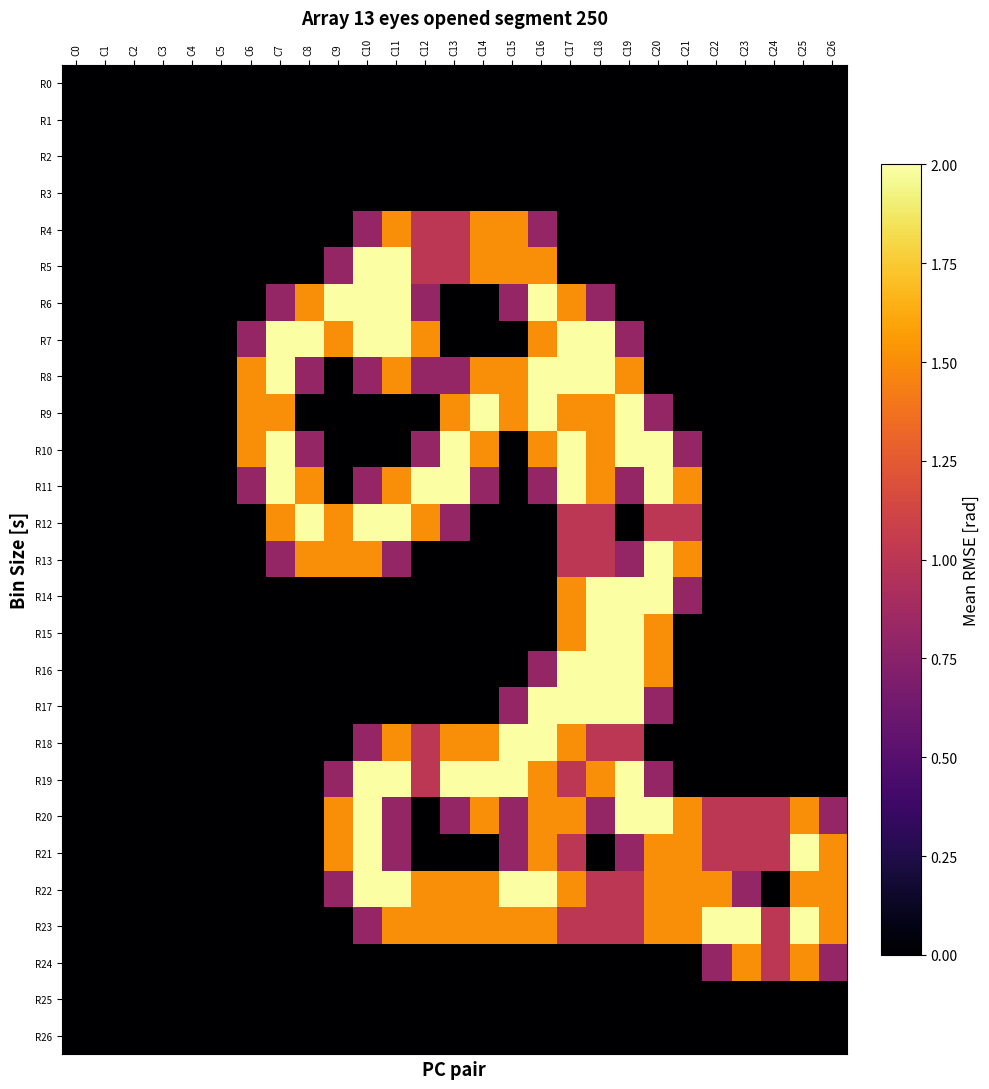

Reading left to right, what are all the values shown in this chart?

R0: C0=0.0	C1=0.0	C2=0.0	C3=0.0	C4=0.0	C5=0.0	C6=0.0	C7=0.0	C8=0.0	C9=0.0	C10=0.0	C11=0.0	C12=0.0	C13=0.0	C14=0.0	C15=0.0	C16=0.0	C17=0.0	C18=0.0	C19=0.0	C20=0.0	C21=0.0	C22=0.0	C23=0.0	C24=0.0	C25=0.0	C26=0.0
R1: C0=0.0	C1=0.0	C2=0.0	C3=0.0	C4=0.0	C5=0.0	C6=0.0	C7=0.0	C8=0.0	C9=0.0	C10=0.0	C11=0.0	C12=0.0	C13=0.0	C14=0.0	C15=0.0	C16=0.0	C17=0.0	C18=0.0	C19=0.0	C20=0.0	C21=0.0	C22=0.0	C23=0.0	C24=0.0	C25=0.0	C26=0.0
R2: C0=0.0	C1=0.0	C2=0.0	C3=0.0	C4=0.0	C5=0.0	C6=0.0	C7=0.0	C8=0.0	C9=0.0	C10=0.0	C11=0.0	C12=0.0	C13=0.0	C14=0.0	C15=0.0	C16=0.0	C17=0.0	C18=0.0	C19=0.0	C20=0.0	C21=0.0	C22=0.0	C23=0.0	C24=0.0	C25=0.0	C26=0.0
R3: C0=0.0	C1=0.0	C2=0.0	C3=0.0	C4=0.0	C5=0.0	C6=0.0	C7=0.0	C8=0.0	C9=0.0	C10=0.0	C11=0.0	C12=0.0	C13=0.0	C14=0.0	C15=0.0	C16=0.0	C17=0.0	C18=0.0	C19=0.0	C20=0.0	C21=0.0	C22=0.0	C23=0.0	C24=0.0	C25=0.0	C26=0.0
R4: C0=0.0	C1=0.0	C2=0.0	C3=0.0	C4=0.0	C5=0.0	C6=0.0	C7=0.0	C8=0.0	C9=0.0	C10=0.8	C11=1.5	C12=1.0	C13=1.0	C14=1.5	C15=1.5	C16=0.8	C17=0.0	C18=0.0	C19=0.0	C20=0.0	C21=0.0	C22=0.0	C23=0.0	C24=0.0	C25=0.0	C26=0.0
R5: C0=0.0	C1=0.0	C2=0.0	C3=0.0	C4=0.0	C5=0.0	C6=0.0	C7=0.0	C8=0.0	C9=0.8	C10=2.0	C11=2.0	C12=1.0	C13=1.0	C14=1.5	C15=1.5	C16=1.5	C17=0.0	C18=0.0	C19=0.0	C20=0.0	C21=0.0	C22=0.0	C23=0.0	C24=0.0	C25=0.0	C26=0.0
R6: C0=0.0	C1=0.0	C2=0.0	C3=0.0	C4=0.0	C5=0.0	C6=0.0	C7=0.8	C8=1.5	C9=2.0	C10=2.0	C11=2.0	C12=0.8	C13=0.0	C14=0.0	C15=0.8	C16=2.0	C17=1.5	C18=0.8	C19=0.0	C20=0.0	C21=0.0	C22=0.0	C23=0.0	C24=0.0	C25=0.0	C26=0.0
R7: C0=0.0	C1=0.0	C2=0.0	C3=0.0	C4=0.0	C5=0.0	C6=0.8	C7=2.0	C8=2.0	C9=1.5	C10=2.0	C11=2.0	C12=1.5	C13=0.0	C14=0.0	C15=0.0	C16=1.5	C17=2.0	C18=2.0	C19=0.8	C20=0.0	C21=0.0	C22=0.0	C23=0.0	C24=0.0	C25=0.0	C26=0.0
R8: C0=0.0	C1=0.0	C2=0.0	C3=0.0	C4=0.0	C5=0.0	C6=1.5	C7=2.0	C8=0.8	C9=0.0	C10=0.8	C11=1.5	C12=0.8	C13=0.8	C14=1.5	C15=1.5	C16=2.0	C17=2.0	C18=2.0	C19=1.5	C20=0.0	C21=0.0	C22=0.0	C23=0.0	C24=0.0	C25=0.0	C26=0.0
R9: C0=0.0	C1=0.0	C2=0.0	C3=0.0	C4=0.0	C5=0.0	C6=1.5	C7=1.5	C8=0.0	C9=0.0	C10=0.0	C11=0.0	C12=0.0	C13=1.5	C14=2.0	C15=1.5	C16=2.0	C17=1.5	C18=1.5	C19=2.0	C20=0.8	C21=0.0	C22=0.0	C23=0.0	C24=0.0	C25=0.0	C26=0.0
R10: C0=0.0	C1=0.0	C2=0.0	C3=0.0	C4=0.0	C5=0.0	C6=1.5	C7=2.0	C8=0.8	C9=0.0	C10=0.0	C11=0.0	C12=0.8	C13=2.0	C14=1.5	C15=0.0	C16=1.5	C17=2.0	C18=1.5	C19=2.0	C20=2.0	C21=0.8	C22=0.0	C23=0.0	C24=0.0	C25=0.0	C26=0.0
R11: C0=0.0	C1=0.0	C2=0.0	C3=0.0	C4=0.0	C5=0.0	C6=0.8	C7=2.0	C8=1.5	C9=0.0	C10=0.8	C11=1.5	C12=2.0	C13=2.0	C14=0.8	C15=0.0	C16=0.8	C17=2.0	C18=1.5	C19=0.8	C20=2.0	C21=1.5	C22=0.0	C23=0.0	C24=0.0	C25=0.0	C26=0.0
R12: C0=0.0	C1=0.0	C2=0.0	C3=0.0	C4=0.0	C5=0.0	C6=0.0	C7=1.5	C8=2.0	C9=1.5	C10=2.0	C11=2.0	C12=1.5	C13=0.8	C14=0.0	C15=0.0	C16=0.0	C17=1.0	C18=1.0	C19=0.0	C20=1.0	C21=1.0	C22=0.0	C23=0.0	C24=0.0	C25=0.0	C26=0.0
R13: C0=0.0	C1=0.0	C2=0.0	C3=0.0	C4=0.0	C5=0.0	C6=0.0	C7=0.8	C8=1.5	C9=1.5	C10=1.5	C11=0.8	C12=0.0	C13=0.0	C14=0.0	C15=0.0	C16=0.0	C17=1.0	C18=1.0	C19=0.8	C20=2.0	C21=1.5	C22=0.0	C23=0.0	C24=0.0	C25=0.0	C26=0.0
R14: C0=0.0	C1=0.0	C2=0.0	C3=0.0	C4=0.0	C5=0.0	C6=0.0	C7=0.0	C8=0.0	C9=0.0	C10=0.0	C11=0.0	C12=0.0	C13=0.0	C14=0.0	C15=0.0	C16=0.0	C17=1.5	C18=2.0	C19=2.0	C20=2.0	C21=0.8	C22=0.0	C23=0.0	C24=0.0	C25=0.0	C26=0.0
R15: C0=0.0	C1=0.0	C2=0.0	C3=0.0	C4=0.0	C5=0.0	C6=0.0	C7=0.0	C8=0.0	C9=0.0	C10=0.0	C11=0.0	C12=0.0	C13=0.0	C14=0.0	C15=0.0	C16=0.0	C17=1.5	C18=2.0	C19=2.0	C20=1.5	C21=0.0	C22=0.0	C23=0.0	C24=0.0	C25=0.0	C26=0.0
R16: C0=0.0	C1=0.0	C2=0.0	C3=0.0	C4=0.0	C5=0.0	C6=0.0	C7=0.0	C8=0.0	C9=0.0	C10=0.0	C11=0.0	C12=0.0	C13=0.0	C14=0.0	C15=0.0	C16=0.8	C17=2.0	C18=2.0	C19=2.0	C20=1.5	C21=0.0	C22=0.0	C23=0.0	C24=0.0	C25=0.0	C26=0.0
R17: C0=0.0	C1=0.0	C2=0.0	C3=0.0	C4=0.0	C5=0.0	C6=0.0	C7=0.0	C8=0.0	C9=0.0	C10=0.0	C11=0.0	C12=0.0	C13=0.0	C14=0.0	C15=0.8	C16=2.0	C17=2.0	C18=2.0	C19=2.0	C20=0.8	C21=0.0	C22=0.0	C23=0.0	C24=0.0	C25=0.0	C26=0.0
R18: C0=0.0	C1=0.0	C2=0.0	C3=0.0	C4=0.0	C5=0.0	C6=0.0	C7=0.0	C8=0.0	C9=0.0	C10=0.8	C11=1.5	C12=1.0	C13=1.5	C14=1.5	C15=2.0	C16=2.0	C17=1.5	C18=1.0	C19=1.0	C20=0.0	C21=0.0	C22=0.0	C23=0.0	C24=0.0	C25=0.0	C26=0.0
R19: C0=0.0	C1=0.0	C2=0.0	C3=0.0	C4=0.0	C5=0.0	C6=0.0	C7=0.0	C8=0.0	C9=0.8	C10=2.0	C11=2.0	C12=1.0	C13=2.0	C14=2.0	C15=2.0	C16=1.5	C17=1.0	C18=1.5	C19=2.0	C20=0.8	C21=0.0	C22=0.0	C23=0.0	C24=0.0	C25=0.0	C26=0.0
R20: C0=0.0	C1=0.0	C2=0.0	C3=0.0	C4=0.0	C5=0.0	C6=0.0	C7=0.0	C8=0.0	C9=1.5	C10=2.0	C11=0.8	C12=0.0	C13=0.8	C14=1.5	C15=0.8	C16=1.5	C17=1.5	C18=0.8	C19=2.0	C20=2.0	C21=1.5	C22=1.0	C23=1.0	C24=1.0	C25=1.5	C26=0.8
R21: C0=0.0	C1=0.0	C2=0.0	C3=0.0	C4=0.0	C5=0.0	C6=0.0	C7=0.0	C8=0.0	C9=1.5	C10=2.0	C11=0.8	C12=0.0	C13=0.0	C14=0.0	C15=0.8	C16=1.5	C17=1.0	C18=0.0	C19=0.8	C20=1.5	C21=1.5	C22=1.0	C23=1.0	C24=1.0	C25=2.0	C26=1.5
R22: C0=0.0	C1=0.0	C2=0.0	C3=0.0	C4=0.0	C5=0.0	C6=0.0	C7=0.0	C8=0.0	C9=0.8	C10=2.0	C11=2.0	C12=1.5	C13=1.5	C14=1.5	C15=2.0	C16=2.0	C17=1.5	C18=1.0	C19=1.0	C20=1.5	C21=1.5	C22=1.5	C23=0.8	C24=0.0	C25=1.5	C26=1.5
R23: C0=0.0	C1=0.0	C2=0.0	C3=0.0	C4=0.0	C5=0.0	C6=0.0	C7=0.0	C8=0.0	C9=0.0	C10=0.8	C11=1.5	C12=1.5	C13=1.5	C14=1.5	C15=1.5	C16=1.5	C17=1.0	C18=1.0	C19=1.0	C20=1.5	C21=1.5	C22=2.0	C23=2.0	C24=1.0	C25=2.0	C26=1.5
R24: C0=0.0	C1=0.0	C2=0.0	C3=0.0	C4=0.0	C5=0.0	C6=0.0	C7=0.0	C8=0.0	C9=0.0	C10=0.0	C11=0.0	C12=0.0	C13=0.0	C14=0.0	C15=0.0	C16=0.0	C17=0.0	C18=0.0	C19=0.0	C20=0.0	C21=0.0	C22=0.8	C23=1.5	C24=1.0	C25=1.5	C26=0.8
R25: C0=0.0	C1=0.0	C2=0.0	C3=0.0	C4=0.0	C5=0.0	C6=0.0	C7=0.0	C8=0.0	C9=0.0	C10=0.0	C11=0.0	C12=0.0	C13=0.0	C14=0.0	C15=0.0	C16=0.0	C17=0.0	C18=0.0	C19=0.0	C20=0.0	C21=0.0	C22=0.0	C23=0.0	C24=0.0	C25=0.0	C26=0.0
R26: C0=0.0	C1=0.0	C2=0.0	C3=0.0	C4=0.0	C5=0.0	C6=0.0	C7=0.0	C8=0.0	C9=0.0	C10=0.0	C11=0.0	C12=0.0	C13=0.0	C14=0.0	C15=0.0	C16=0.0	C17=0.0	C18=0.0	C19=0.0	C20=0.0	C21=0.0	C22=0.0	C23=0.0	C24=0.0	C25=0.0	C26=0.0